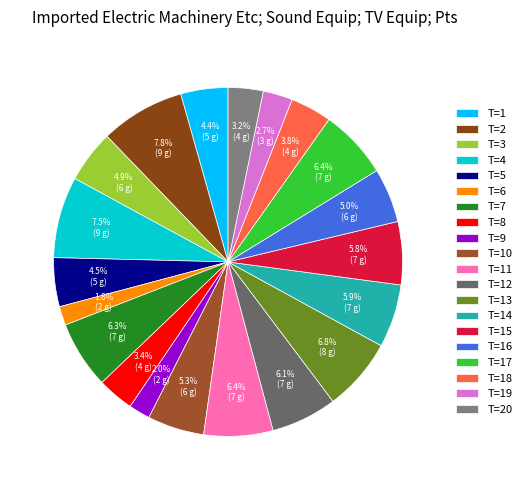

What percentage is NOT represented by T=14?

94.1%